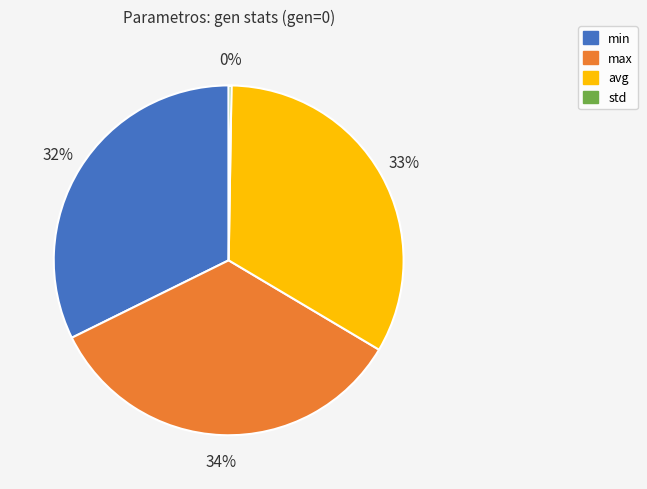

Which slice is the largest?

max